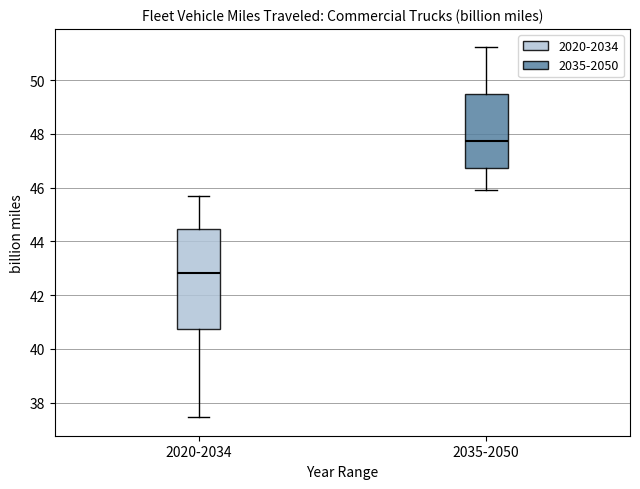

Reading left to right, transcribe this box plot: for each box, give where its median line is, the range the box spans, and where its two whiskers end, as read against the y-axis. The values are not printed on the chart, so give them approximately, as read against the axis.

2020-2034: median 42.8, box 40.8 to 44.4, whiskers 37.4 to 45.6
2035-2050: median 47.8, box 46.8 to 49.4, whiskers 46.0 to 51.2